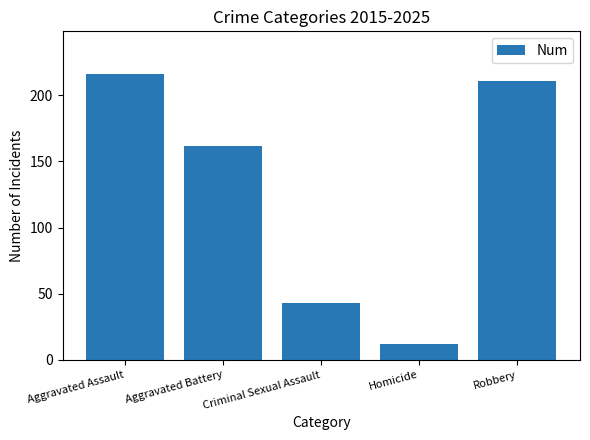

Reading left to right, list all the values displayed in this chart.

Aggravated Assault=216	Aggravated Battery=162	Criminal Sexual Assault=43	Homicide=12	Robbery=211